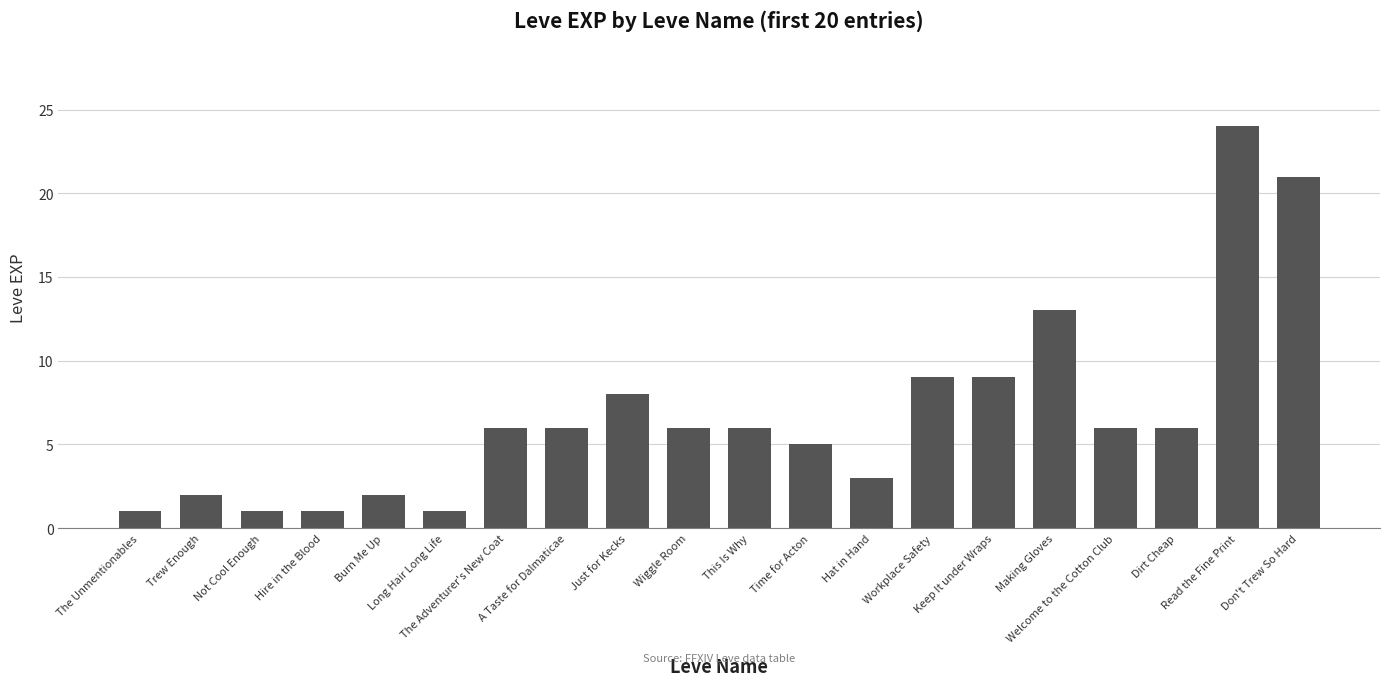

Reading left to right, extract all data points from this chart.

1	2	1	1	2	1	6	6	8	6	6	5	3	9	9	13	6	6	24	21